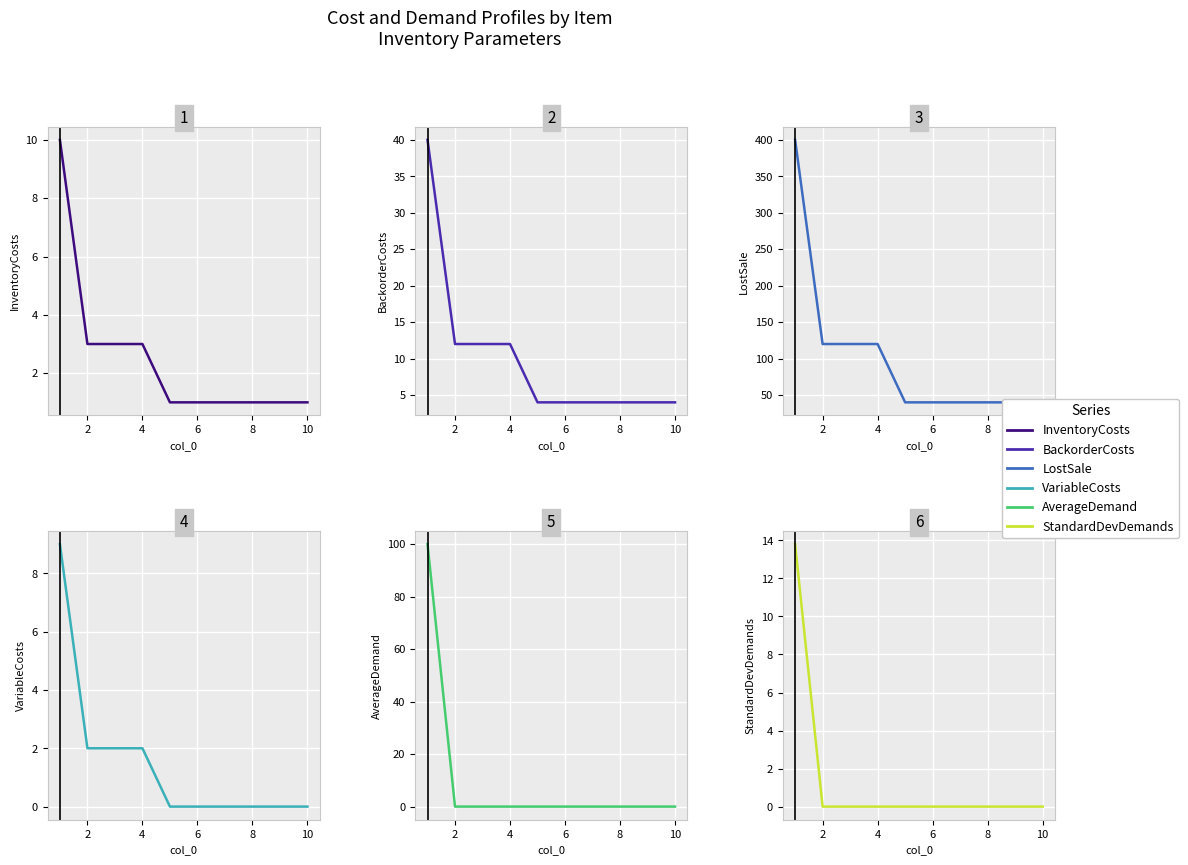

What is the difference between the maximum and second lowest values in the VariableCosts series?

9.0